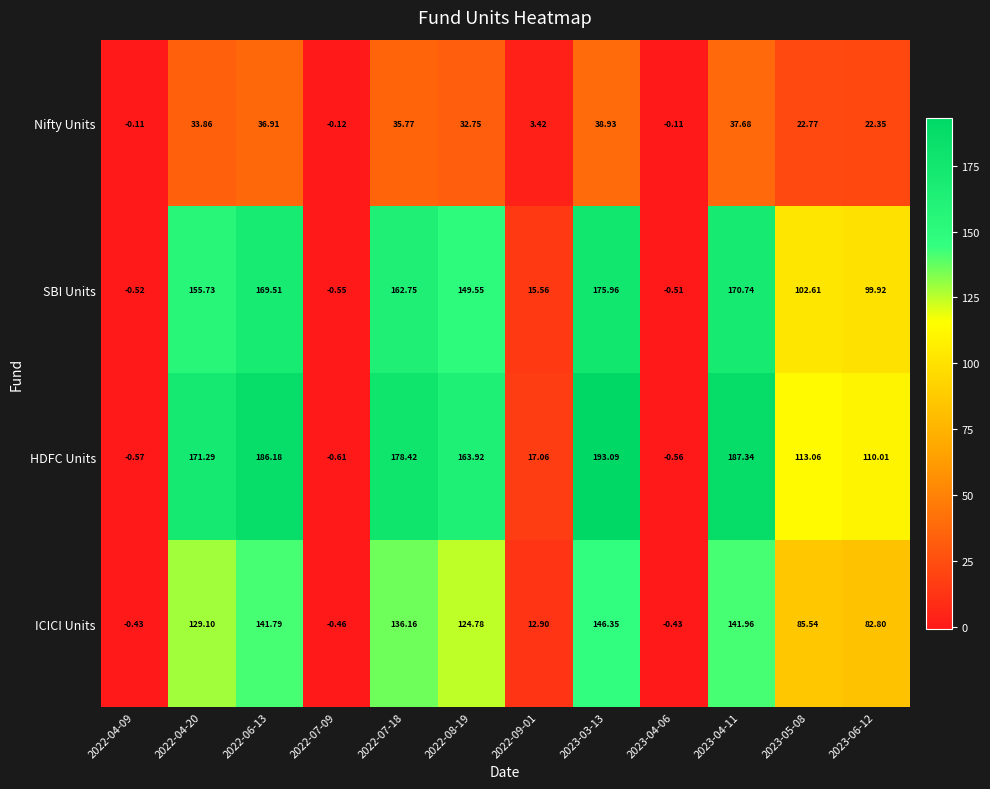

At 2022-07-18, list the series in order from smallest to largest.

Nifty Units, ICICI Units, SBI Units, HDFC Units